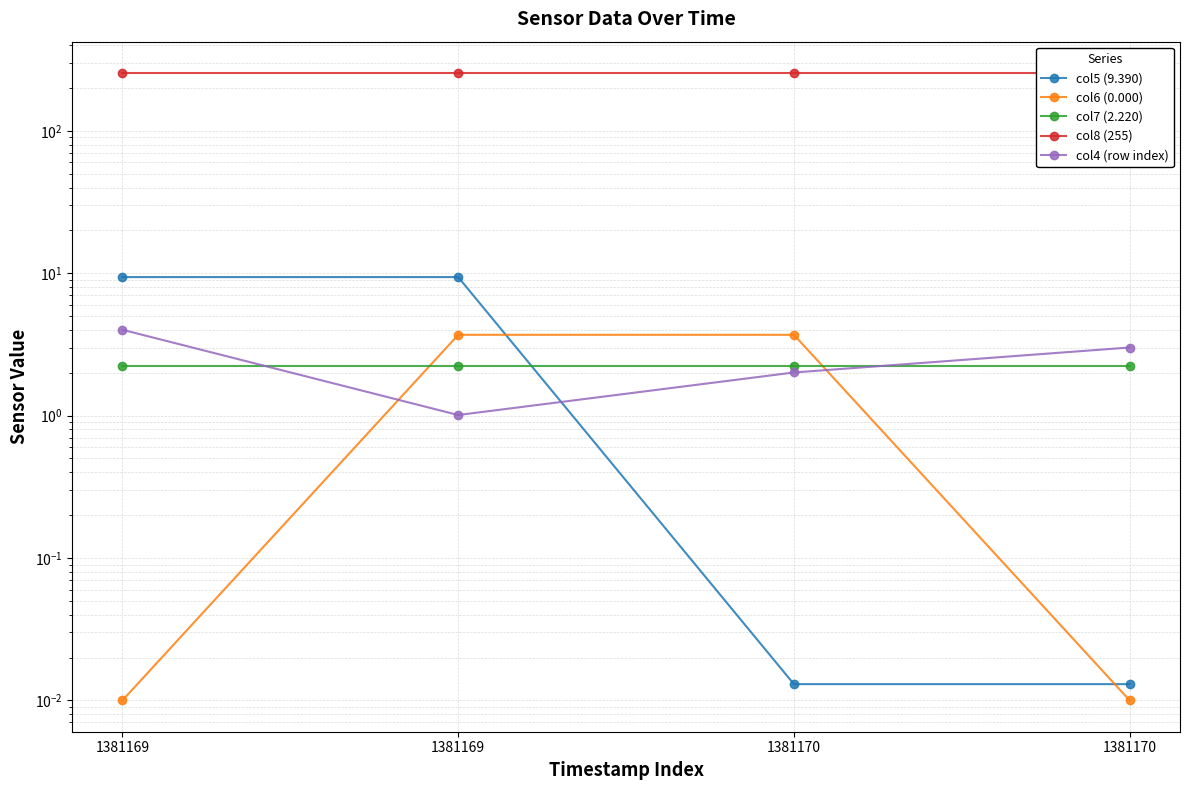

How many data points in col6 (0.000) are above 3?

2